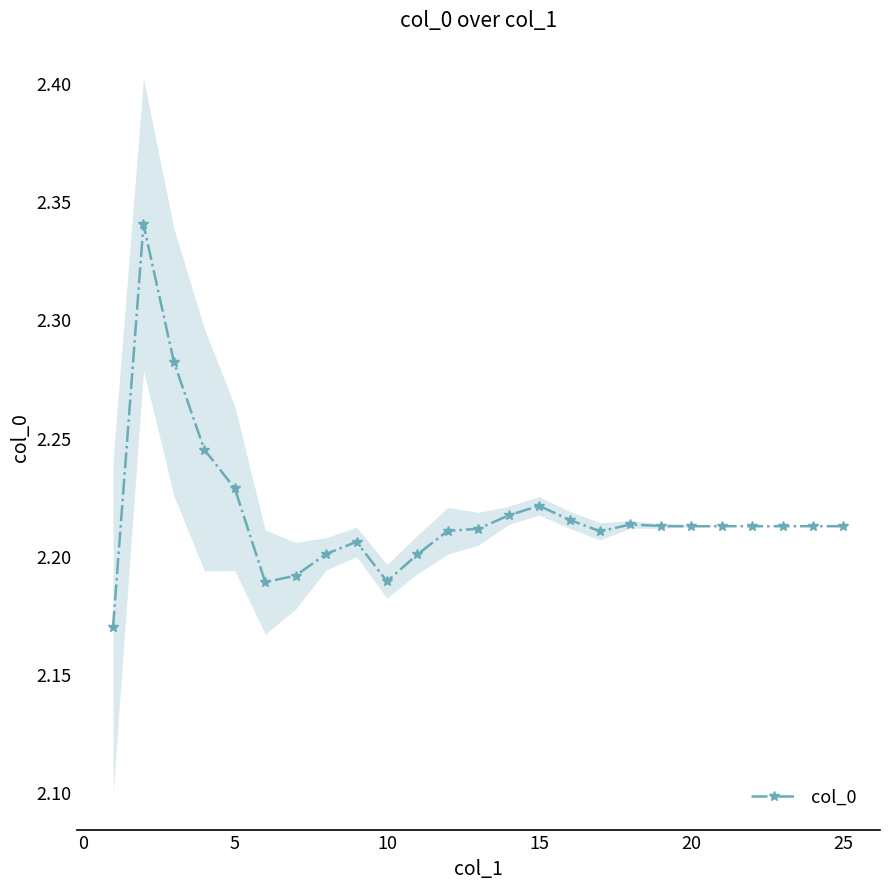

True or false: col_0 has more than 1 points higher than both neighbors.

True